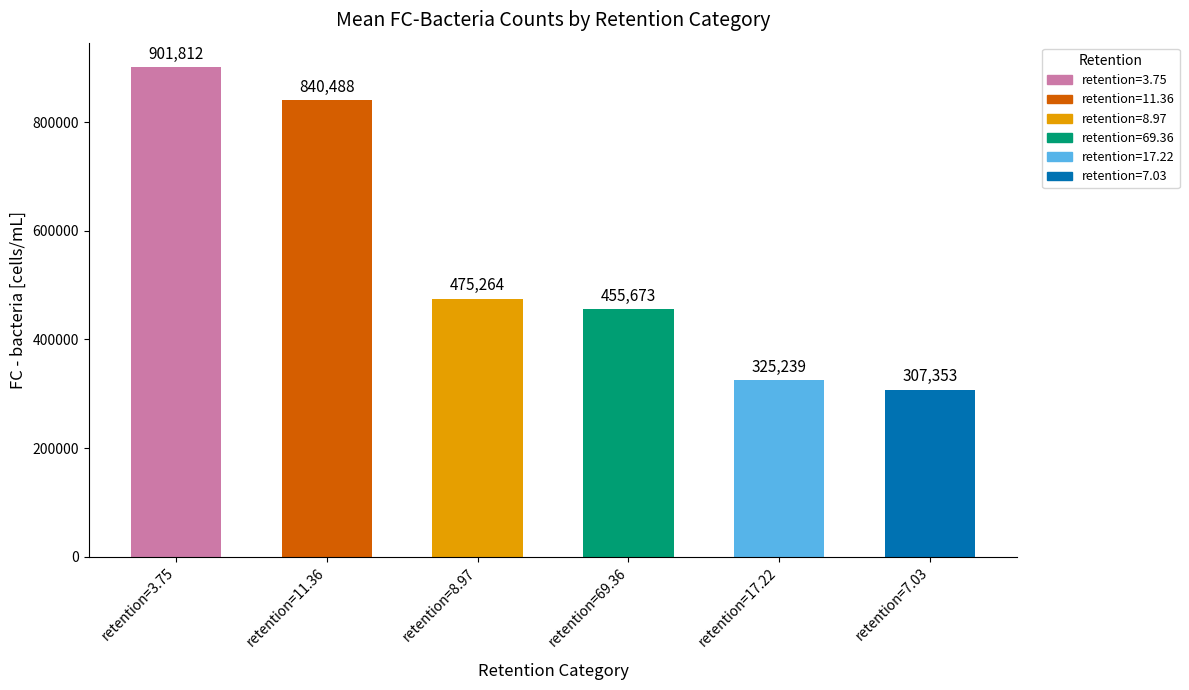

Rank the categories by value from lowest to highest.

retention=7.03, retention=17.22, retention=69.36, retention=8.97, retention=11.36, retention=3.75